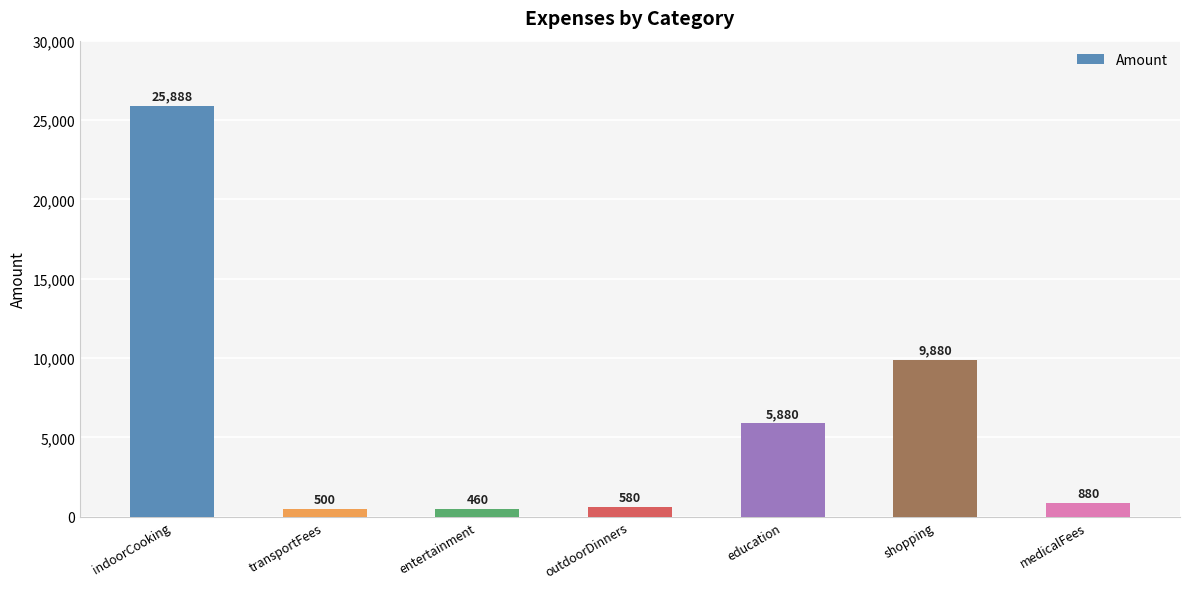

What is the sum of the values at medicalFees and indoorCooking?

26768